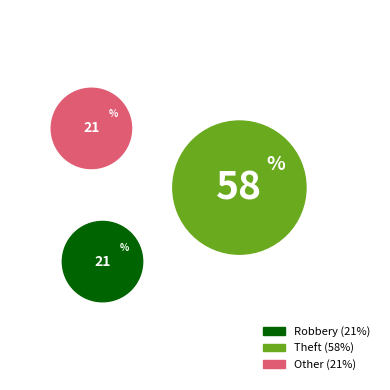

What percentage is the Robbery slice, to the nearest percent?

21%